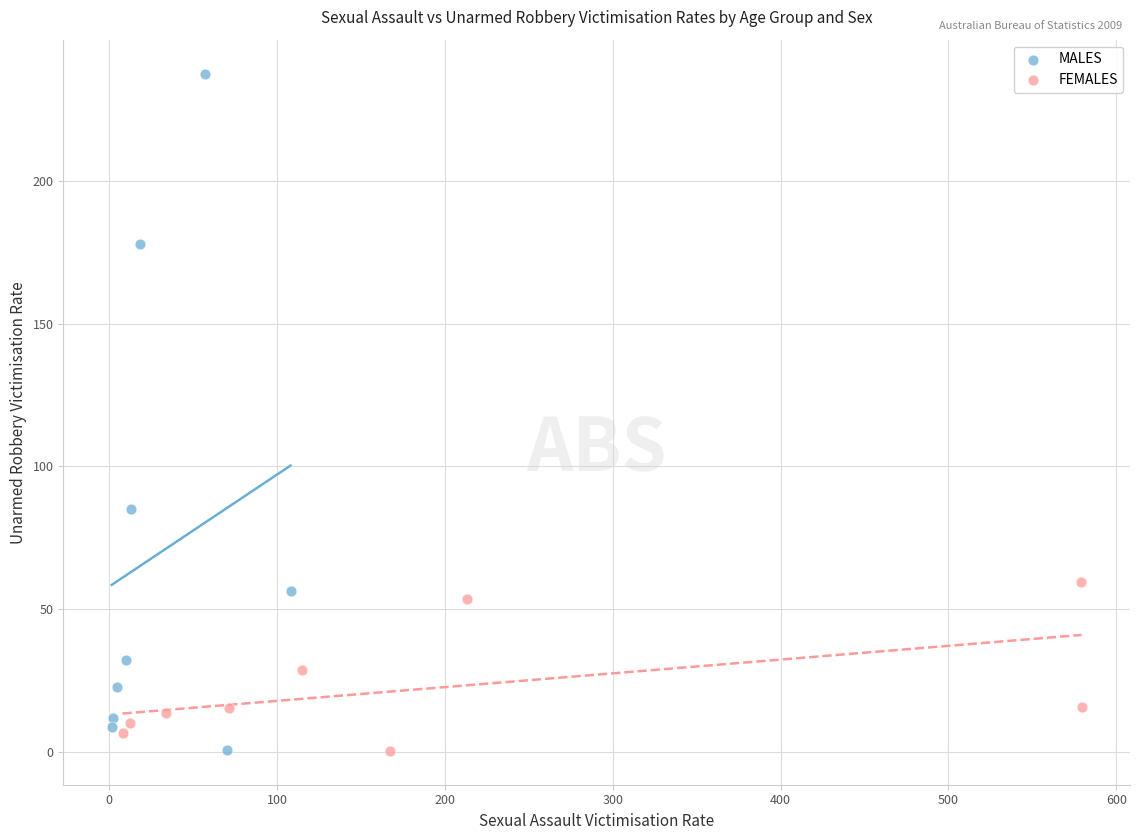

Which series reaches the maximum Y coordinate?

MALES